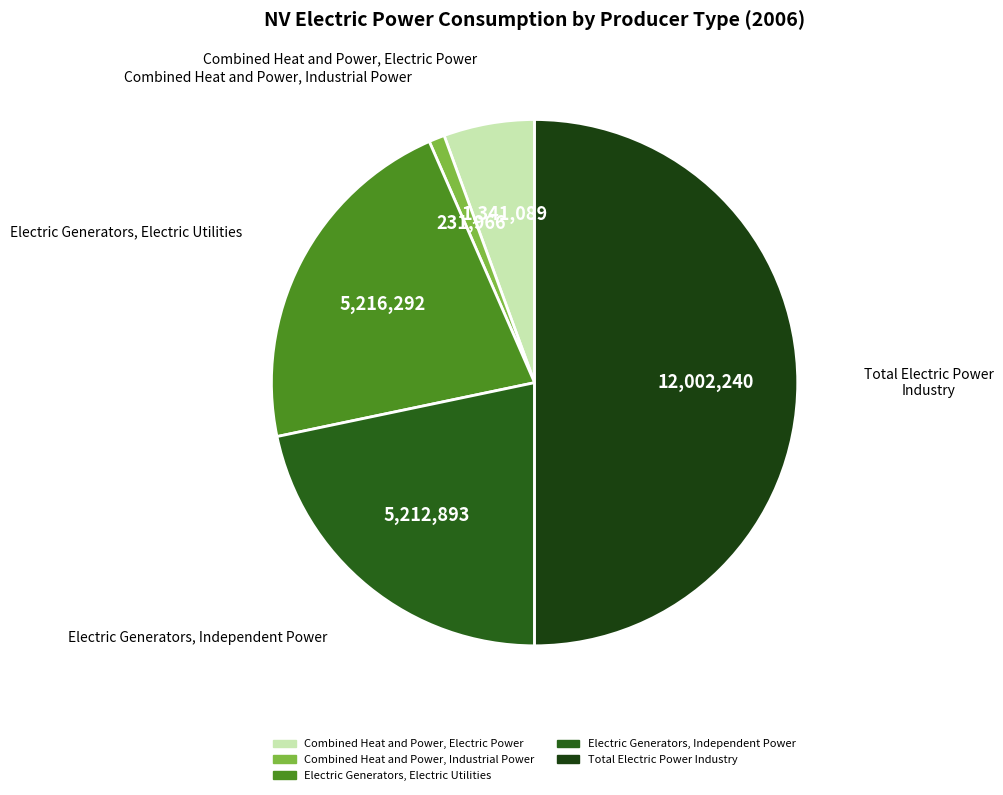

Is the sum of Total Electric Power Industry and Combined Heat and Power, Industrial Power greater than half?

Yes